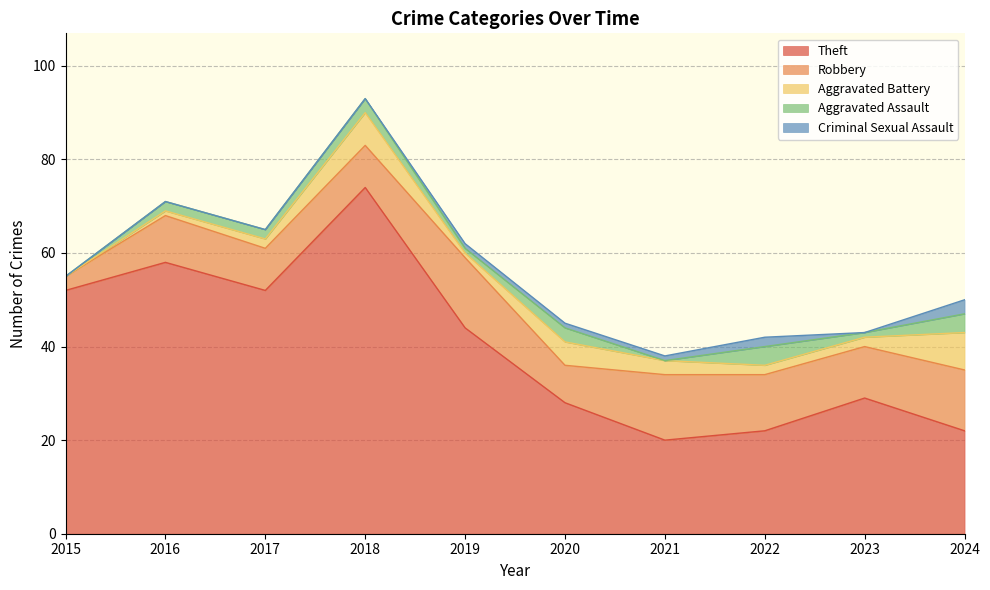

How many interior local valleys does the Aggravated Battery series have?

1